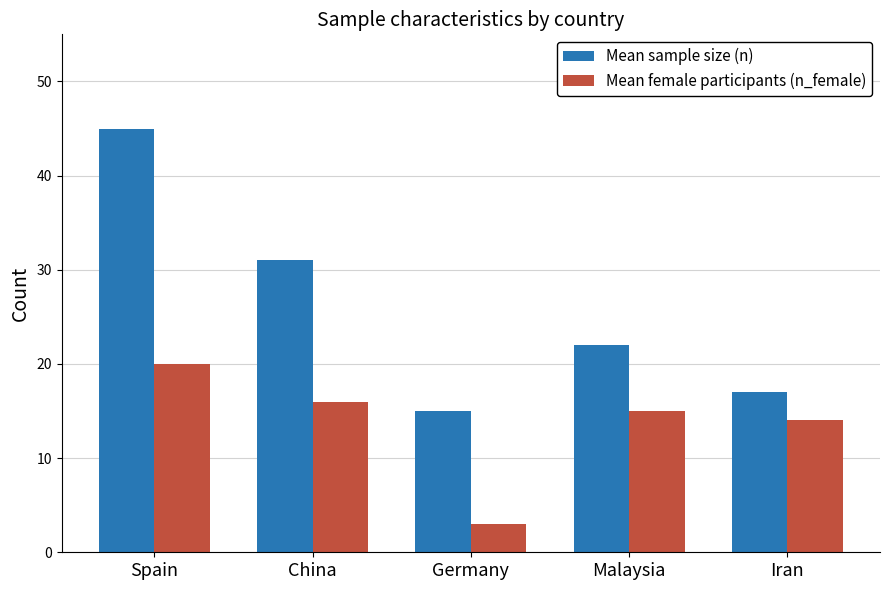

List the series in order of their overall mean, lowest first.

Mean female participants (n_female), Mean sample size (n)